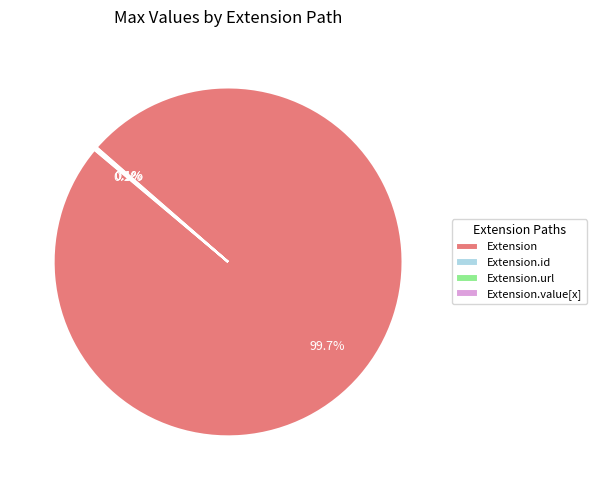

What portion of the pie excludes Extension?

0.3%